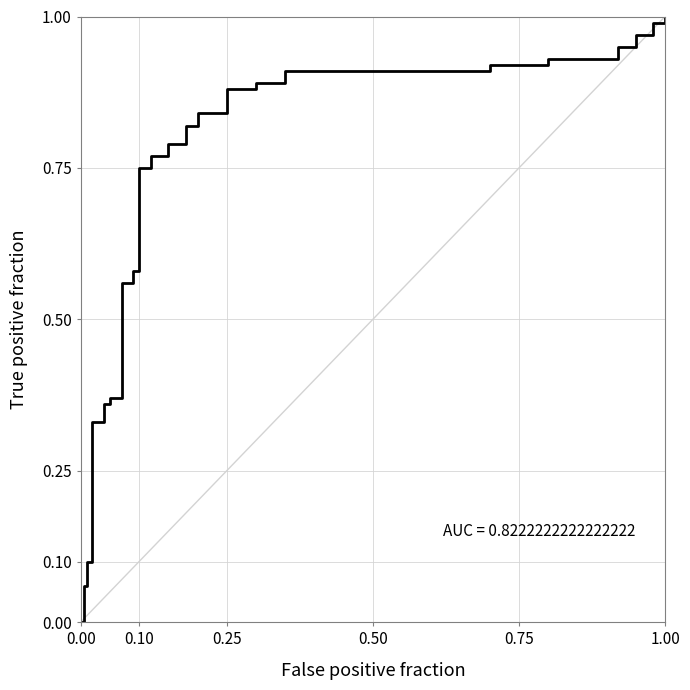

Which label corresponds to the largest value in the chart?

1.00